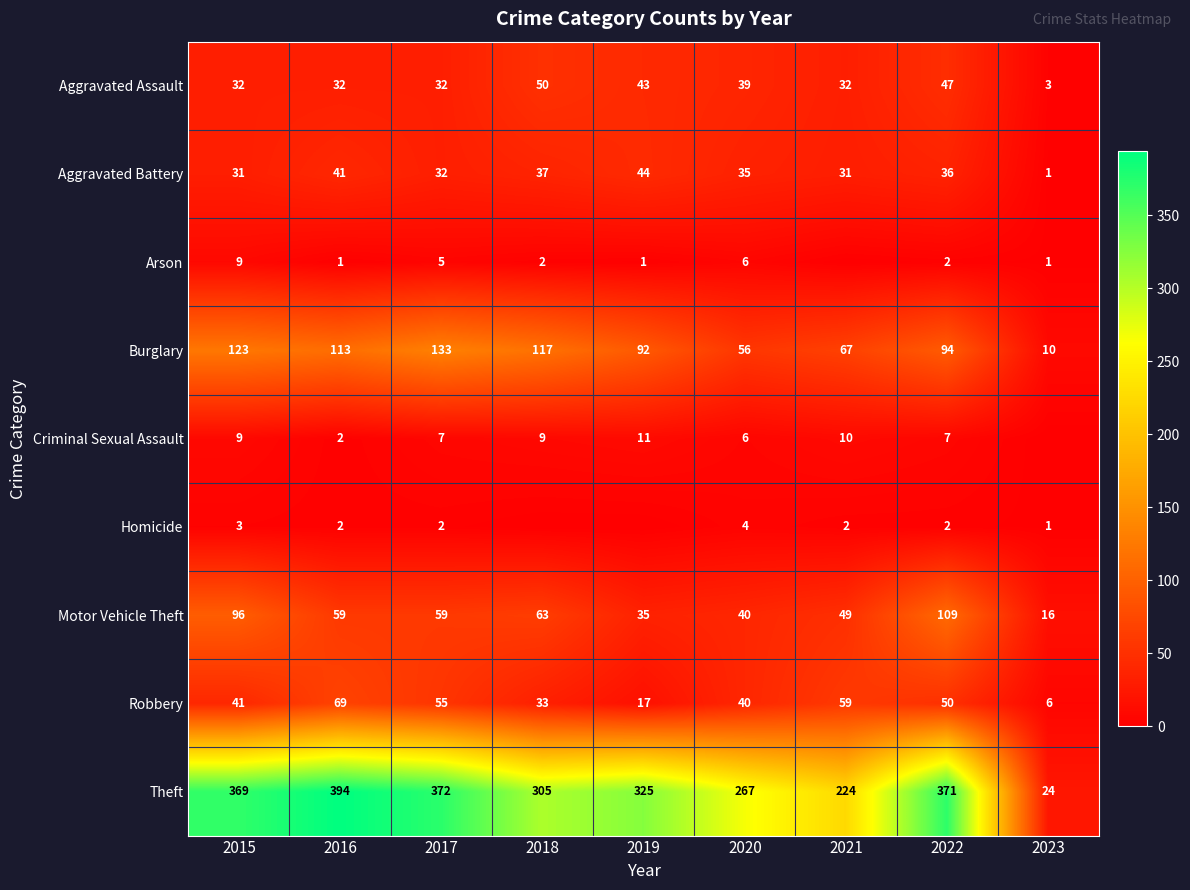

Rank the categories by Burglary value from highest to lowest.

2017, 2015, 2018, 2016, 2022, 2019, 2021, 2020, 2023